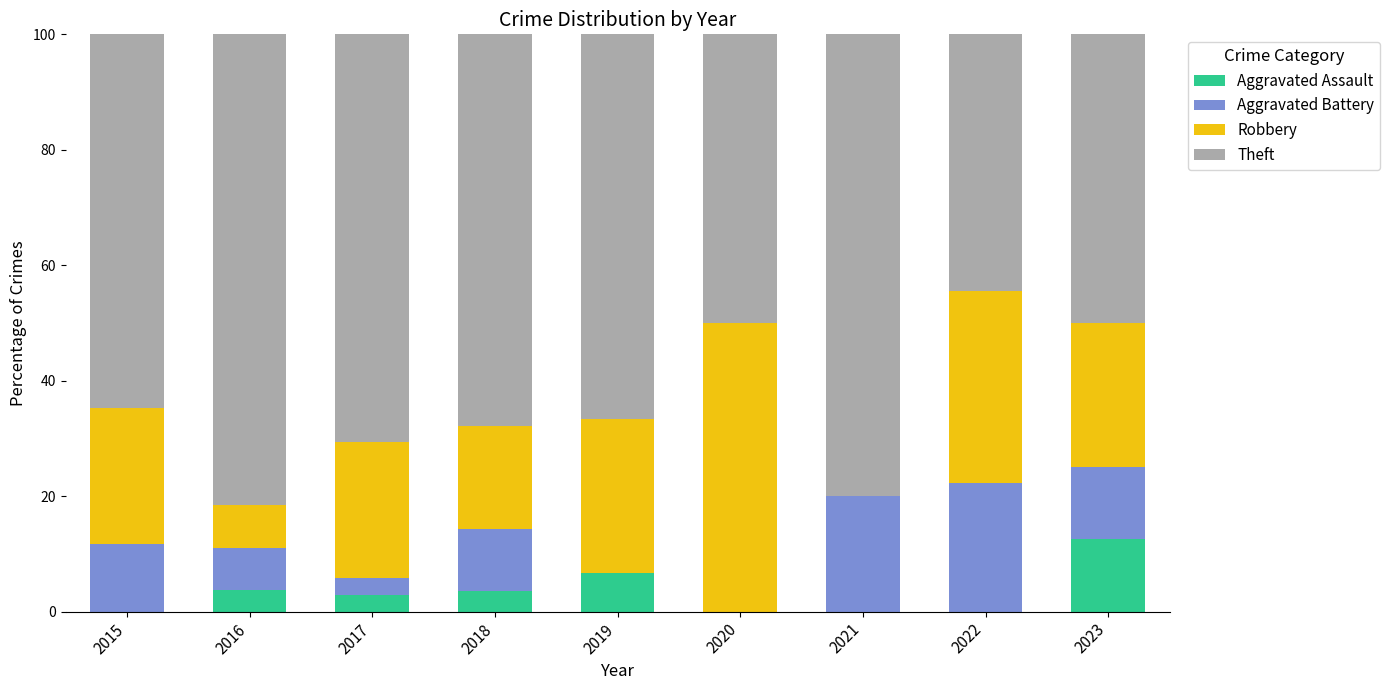

What is the sum of all Aggravated Assault values?

29.4